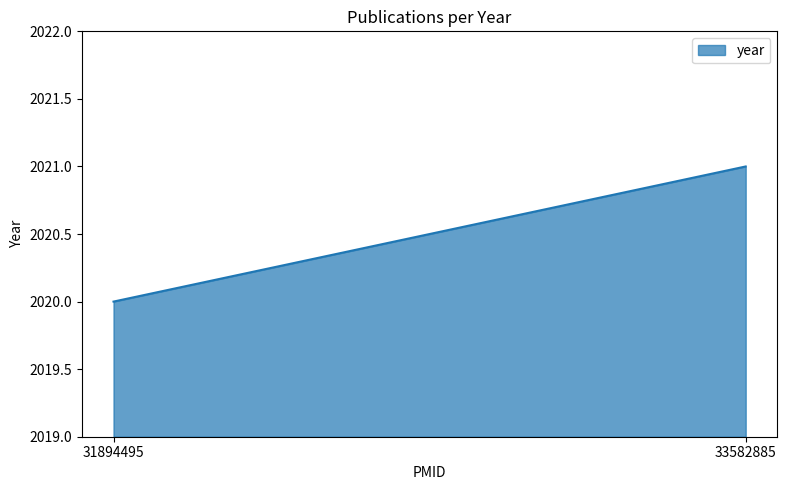

Where is the data nearest to the value 2020?

31894495